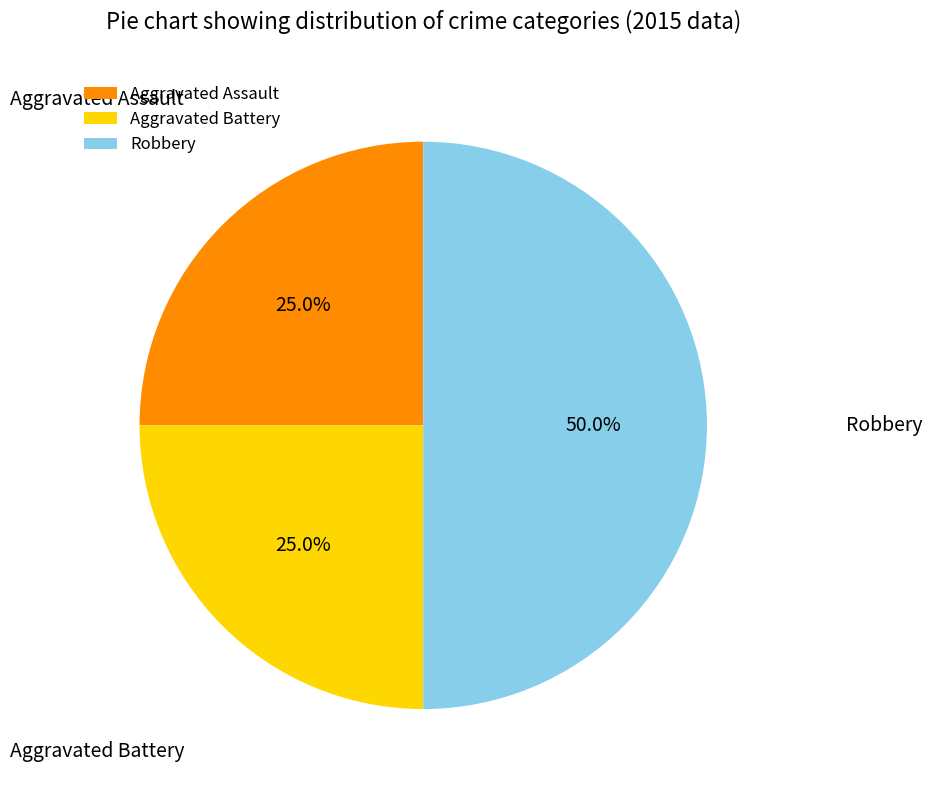

What percentage is NOT represented by Aggravated Battery?

75.0%